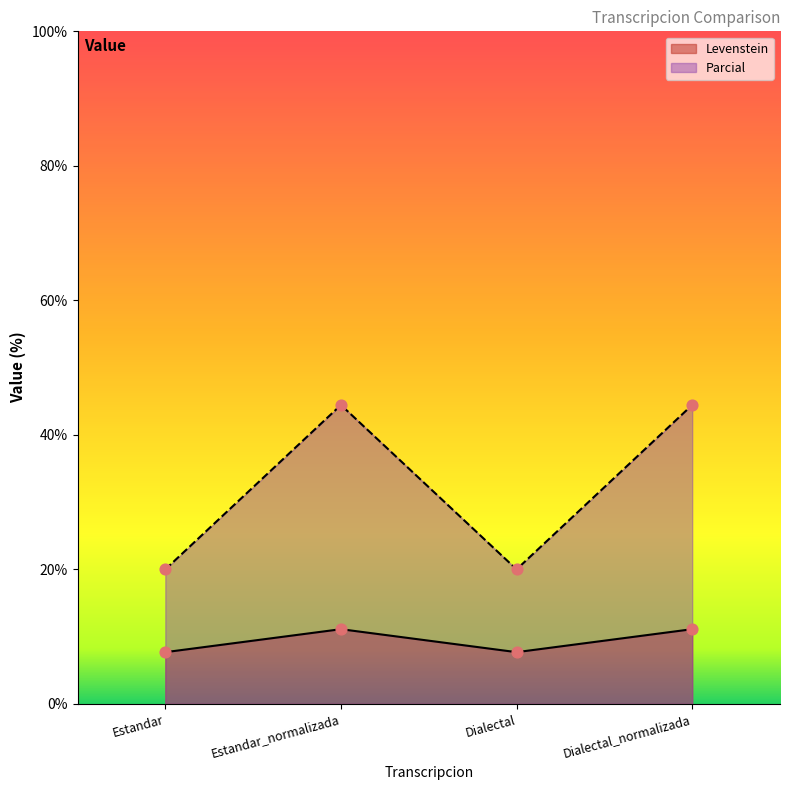

What is the total value across all series at Dialectal?

27.7